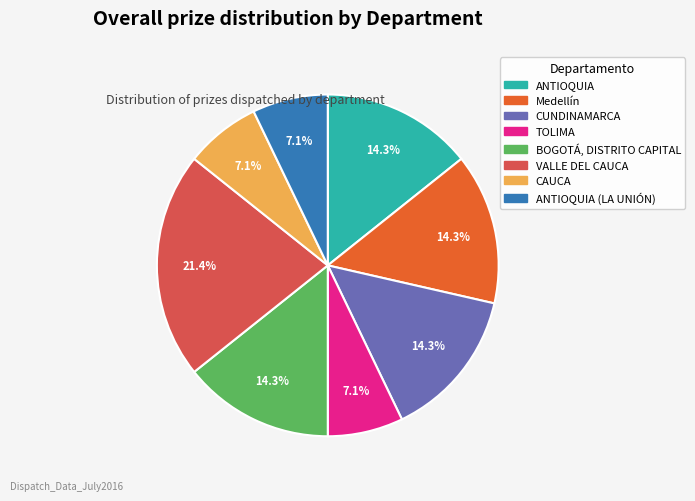

Is there any slice that represents more than half of the pie?

No